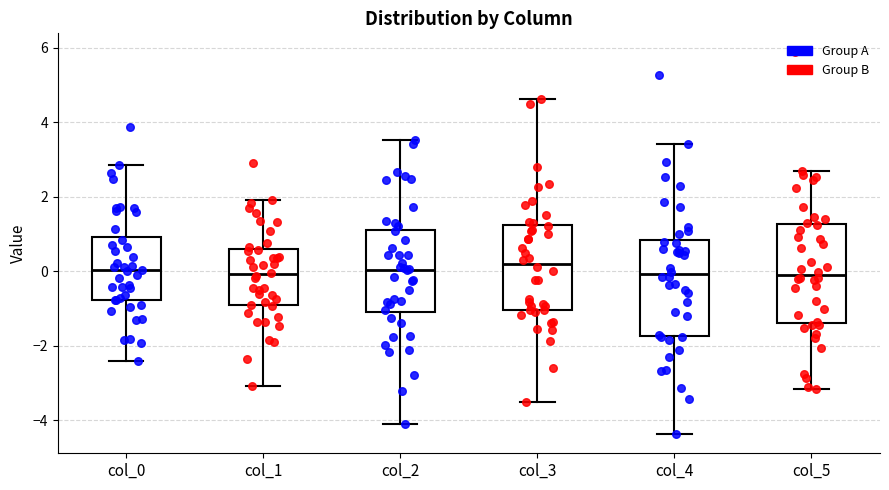

Reading left to right, transcribe this box plot: for each box, give where its median line is, the range the box spans, and where its two whiskers end, as read against the y-axis. The values are not printed on the chart, so give them approximately, as read against the axis.

col_0: median 0.0, box -0.8 to 1.0, whiskers -2.4 to 2.8
col_1: median 0.0, box -1.0 to 0.6, whiskers -3.0 to 2.0
col_2: median 0.0, box -1.0 to 1.2, whiskers -4.0 to 3.6
col_3: median 0.2, box -1.0 to 1.2, whiskers -3.6 to 4.6
col_4: median 0.0, box -1.8 to 0.8, whiskers -4.4 to 3.4
col_5: median 0.0, box -1.4 to 1.2, whiskers -3.2 to 2.8